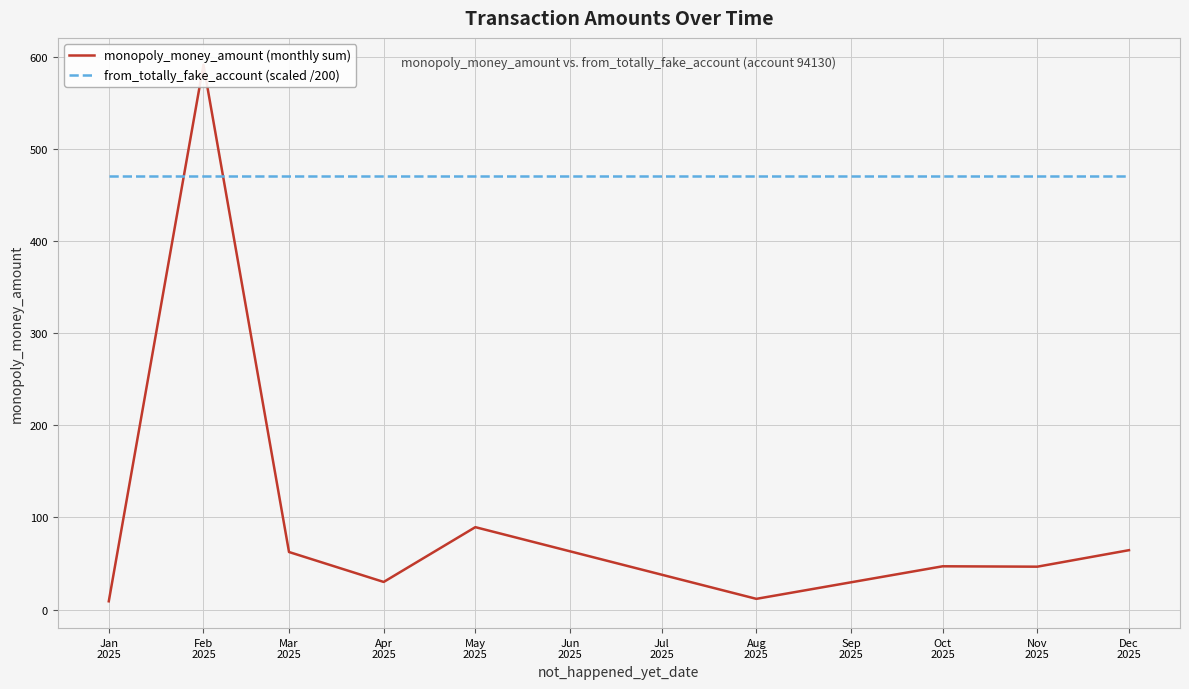

True or false: from_totally_fake_account (scaled /200) has a value of 470.6 at Nov 2025.

True